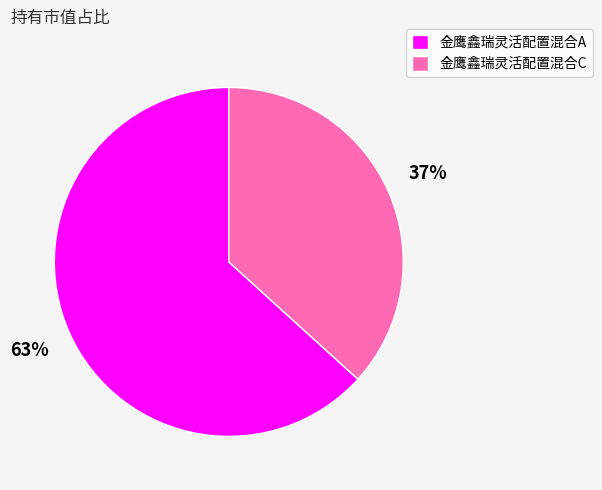

What percentage is the 金鹰鑫瑞灵活配置混合A slice, to the nearest percent?

63%